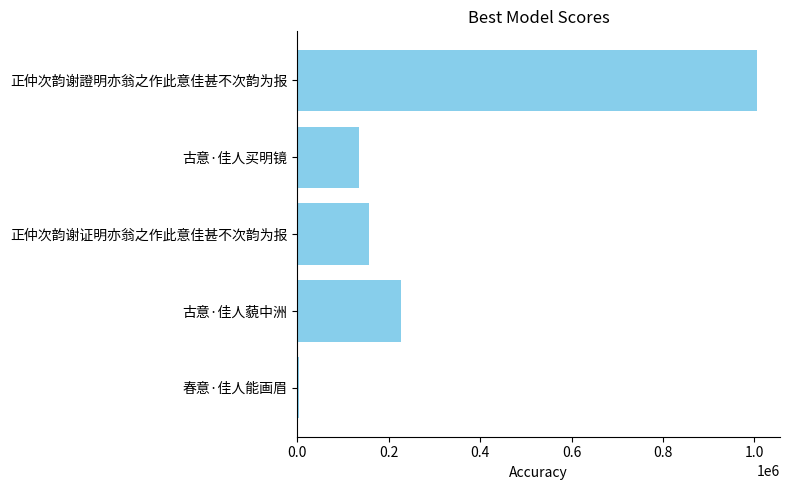

What is the greatest value displayed?

1005775